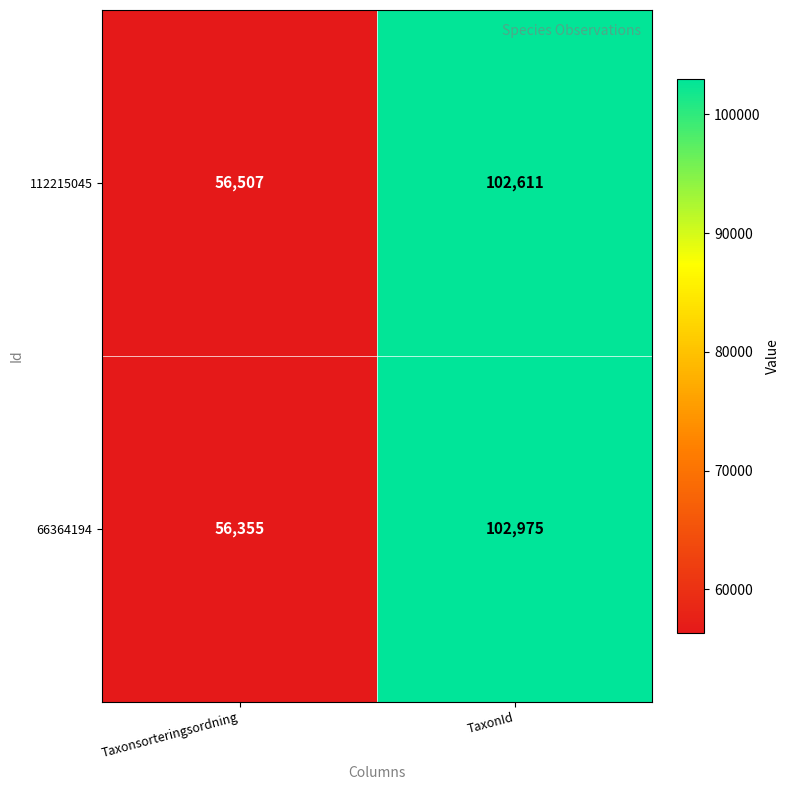

What is the spread (max minus min) of values at TaxonId?

364